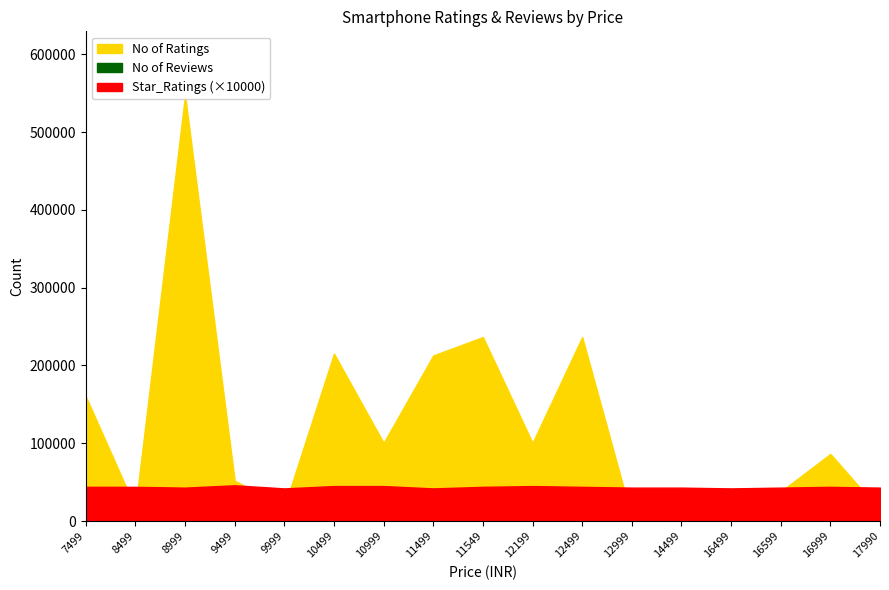

What is the approximate value of No of Reviews at 10999?

4019.0